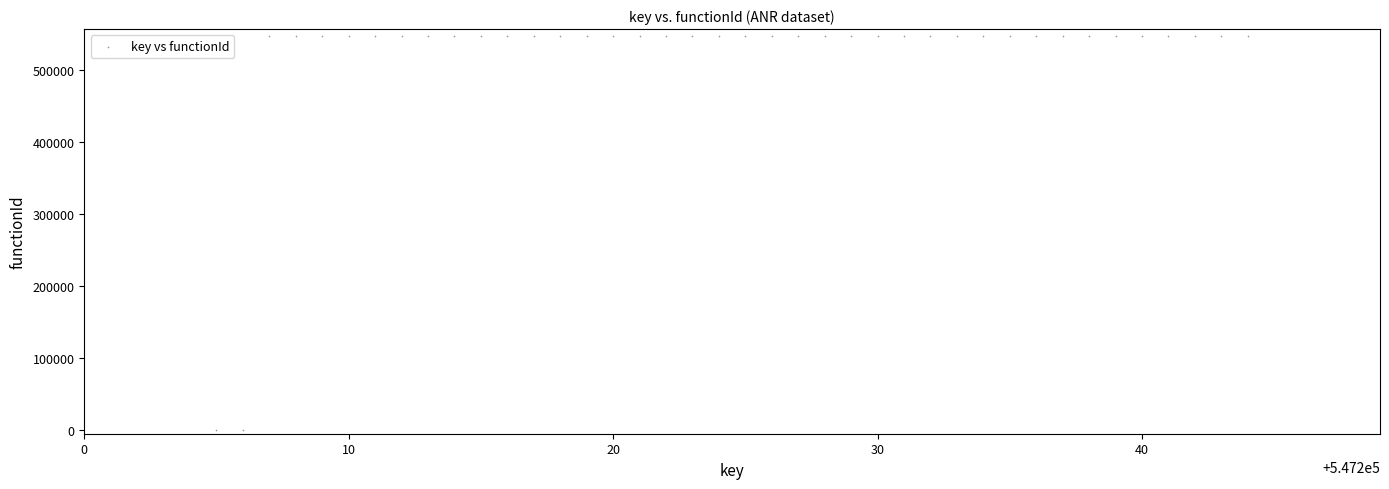

What is the range of X values (max minus min)?

39